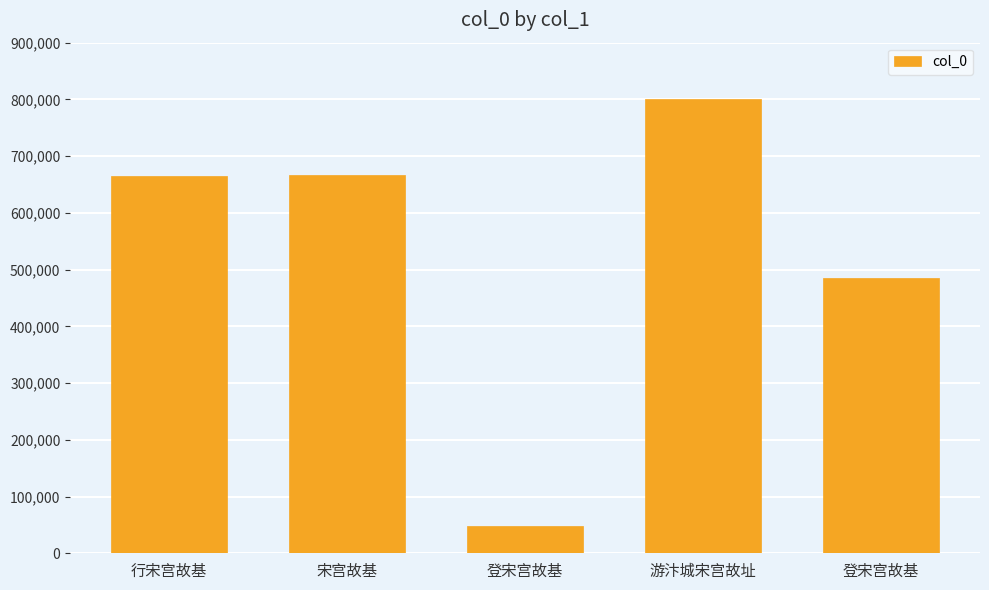

How many categories are shown in the chart?

5